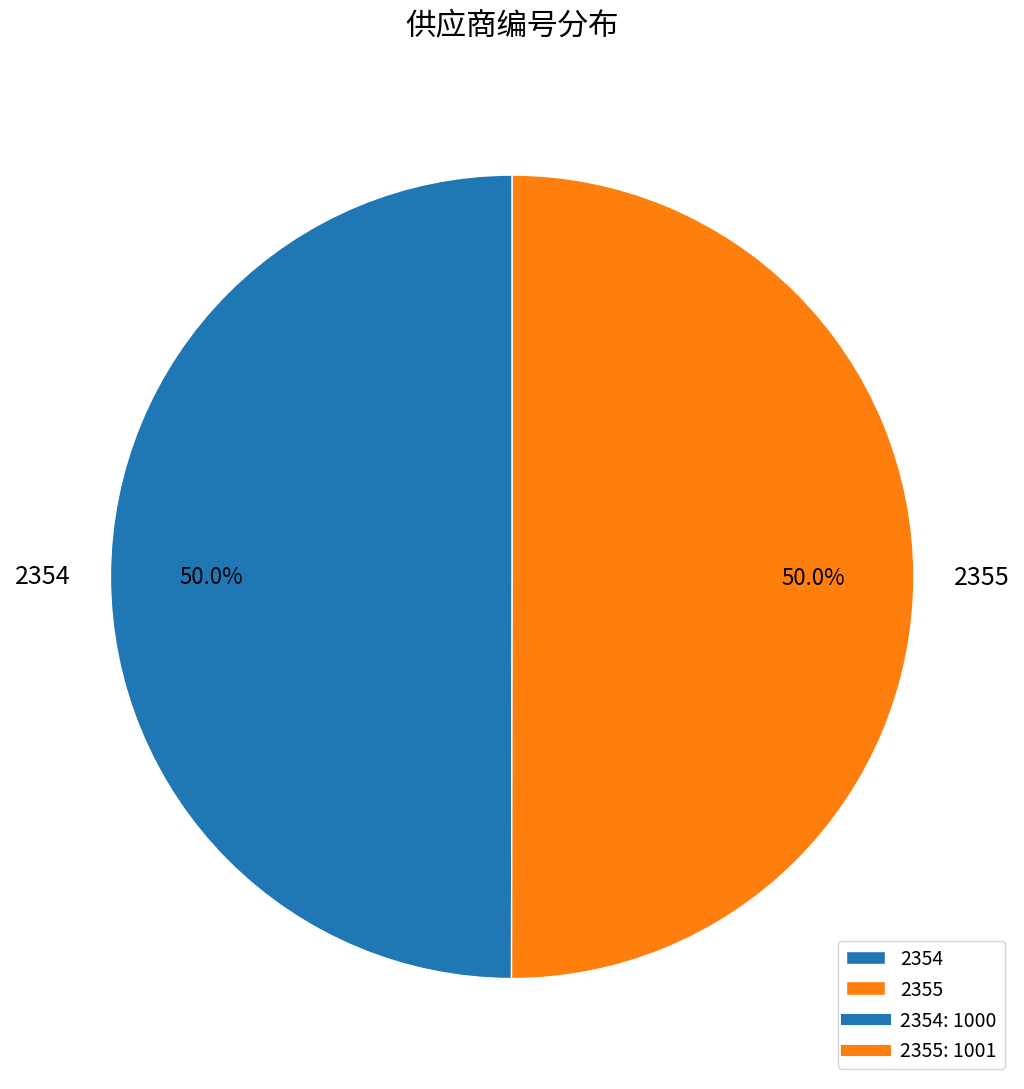

What portion of the pie excludes 2355?

50.0%